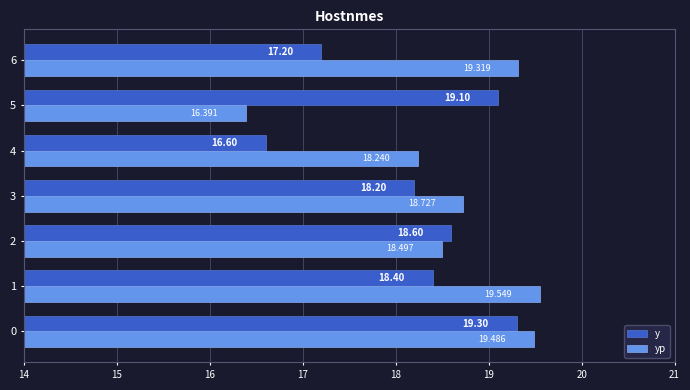

Rank the series at 5 from lowest to highest value.

yp, y